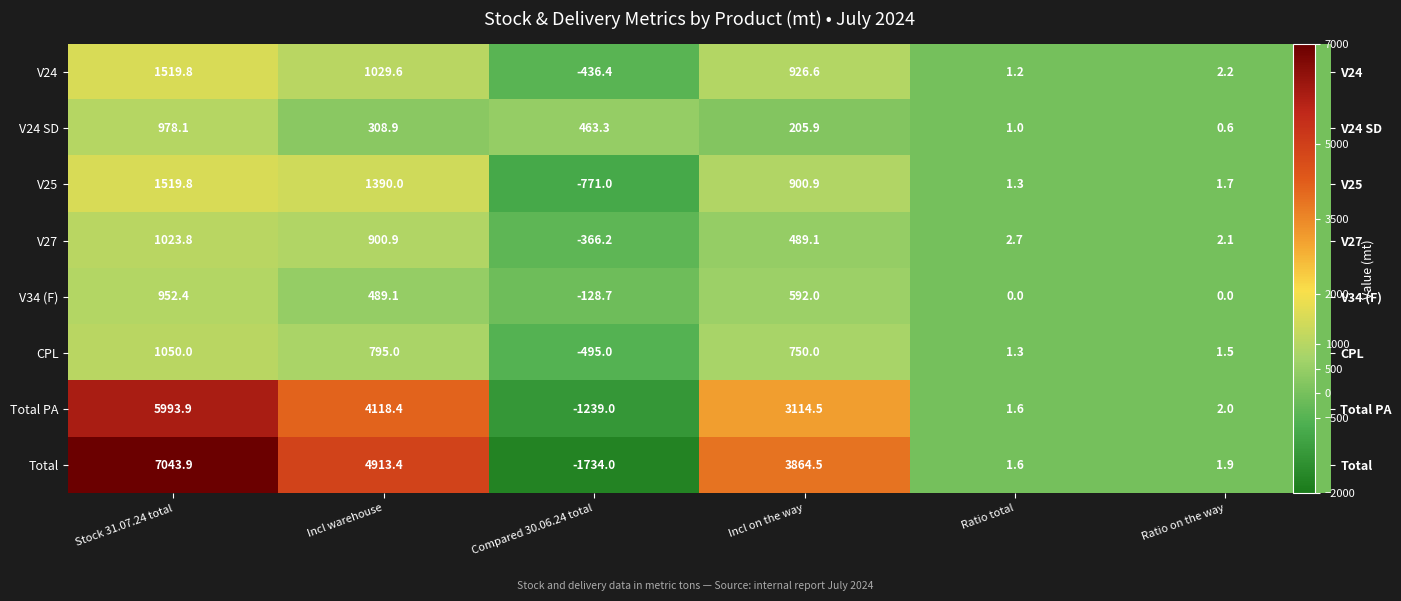

What is the average value of the V25 series?

507.1